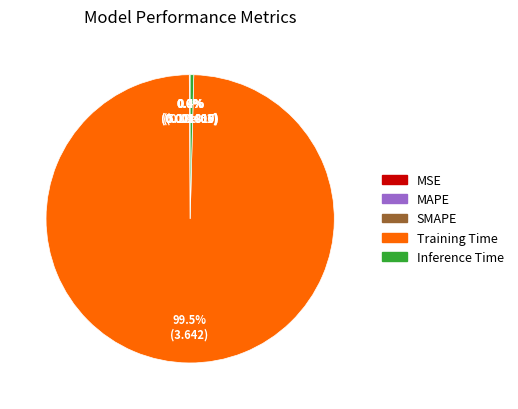

How much of the chart is everything except Inference Time?

99.6%